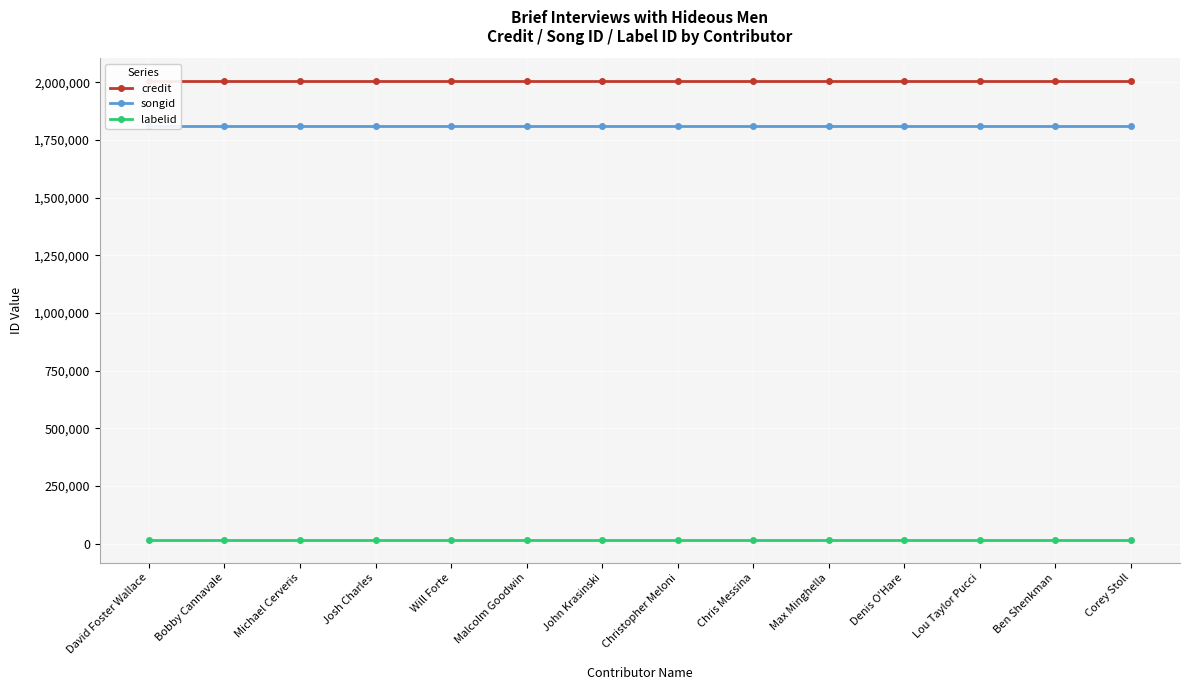

How many lines are shown in the chart?

3